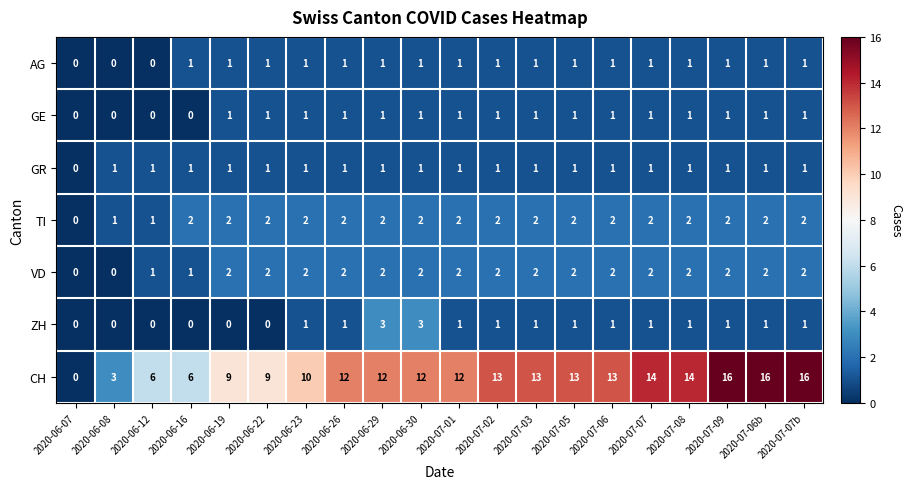

Between 2020-06-16 and 2020-07-07, which series saw the biggest shift?

CH